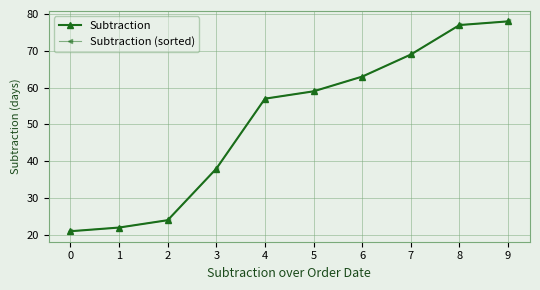

Read the Subtraction value at 7, to the nearest 10.

70